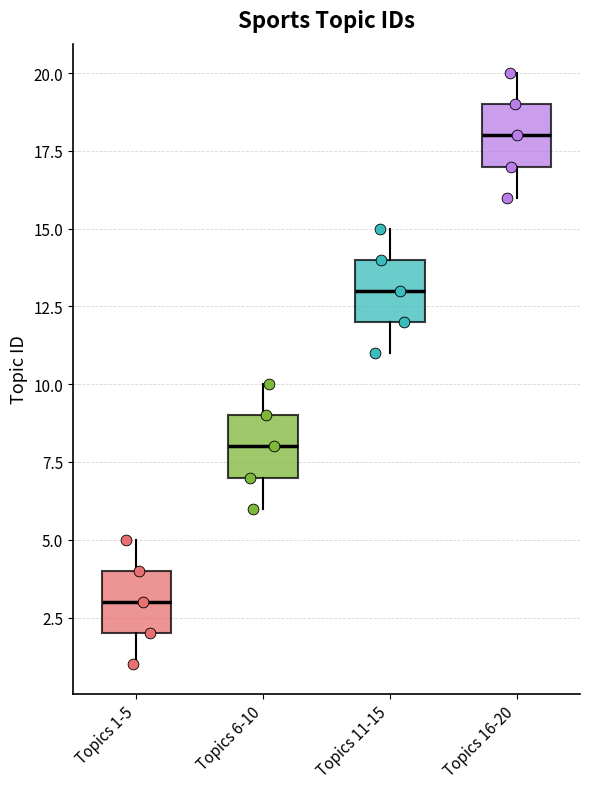

Which box's median line is the highest?

Topics 16-20